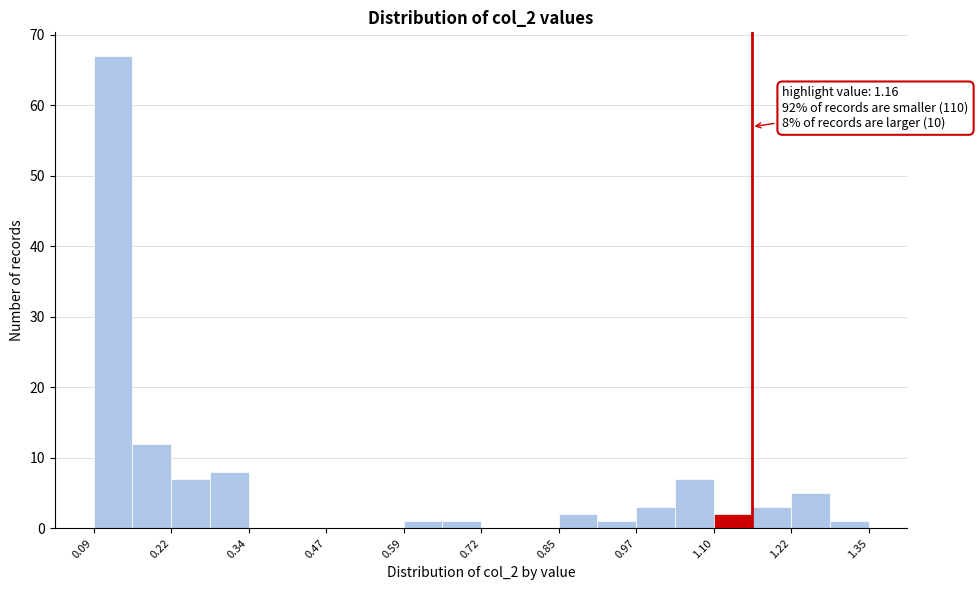

Around what value on the x-axis is the tallest bar? Give the approximate position of its centre, as read against the axis.

0.12